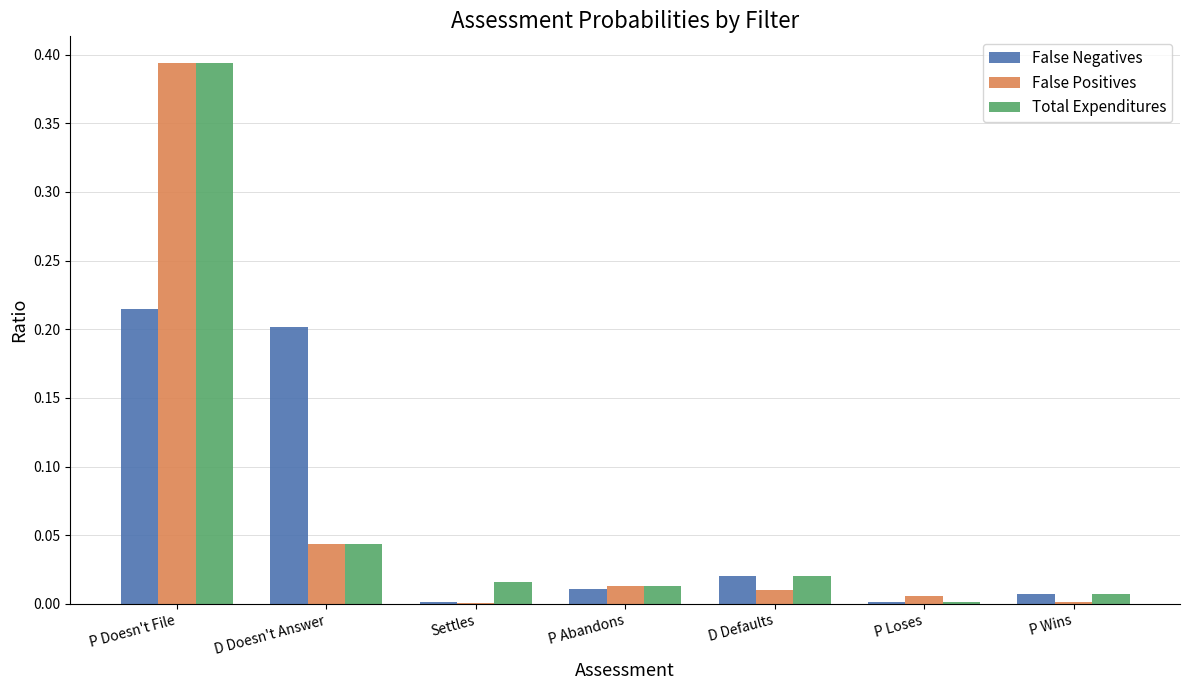

The Total Expenditures series shows 0.0 at P Abandons. True or false?

True